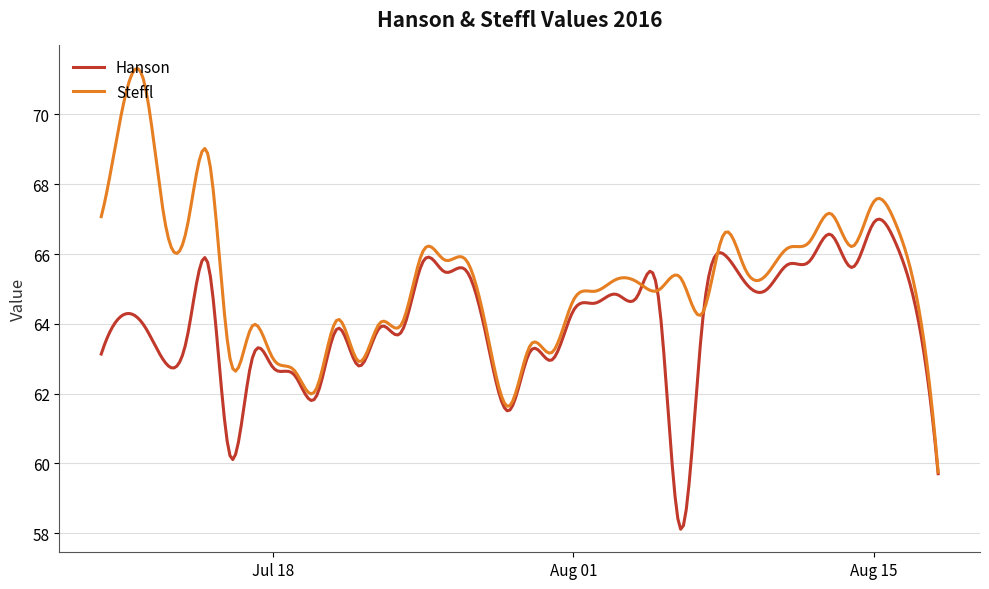

List the series in order of their overall mean, lowest first.

Hanson, Steffl